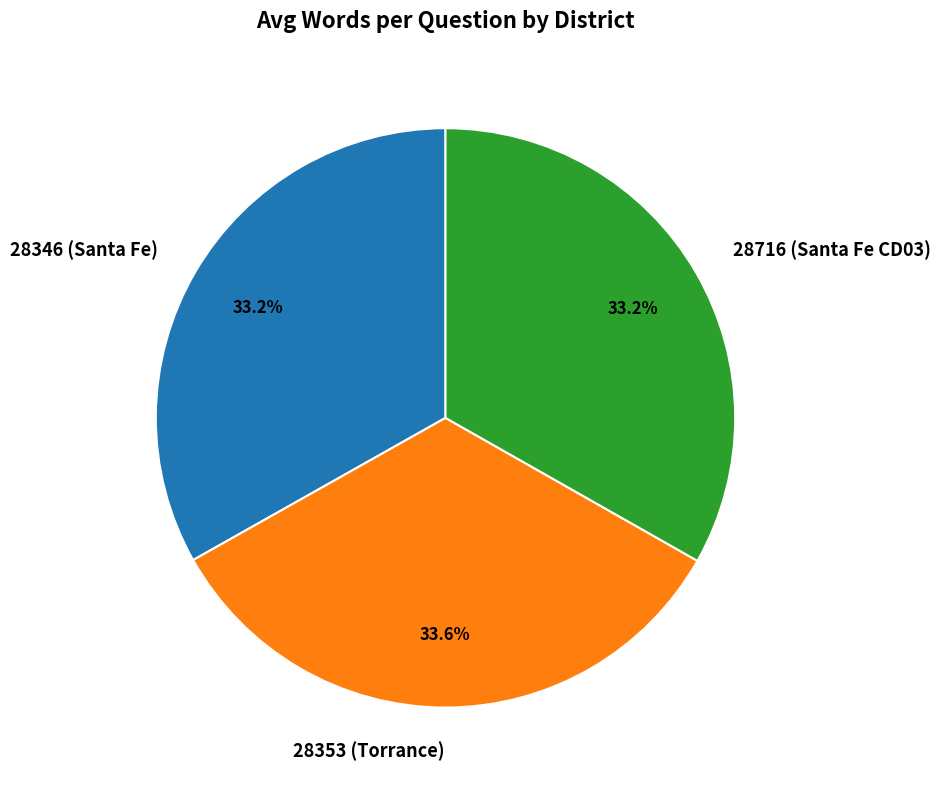

What is the ratio of the value at 28716 (Santa Fe CD03) to the value at 28353 (Torrance)?

1.0